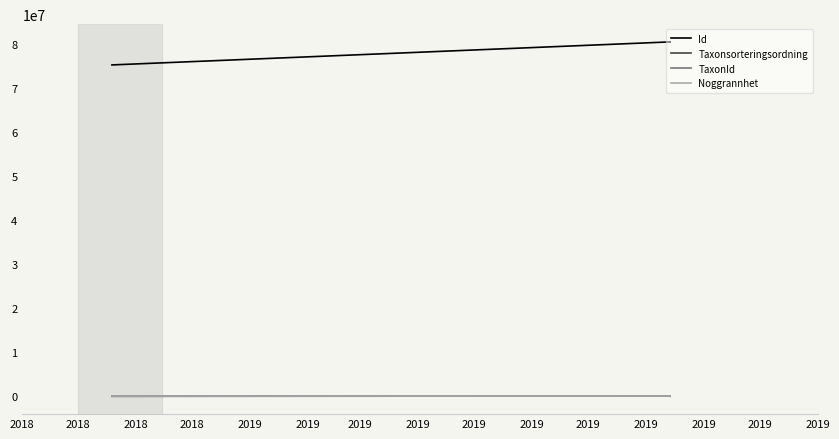

Which series changed the most between 2018 and 2018?

Id